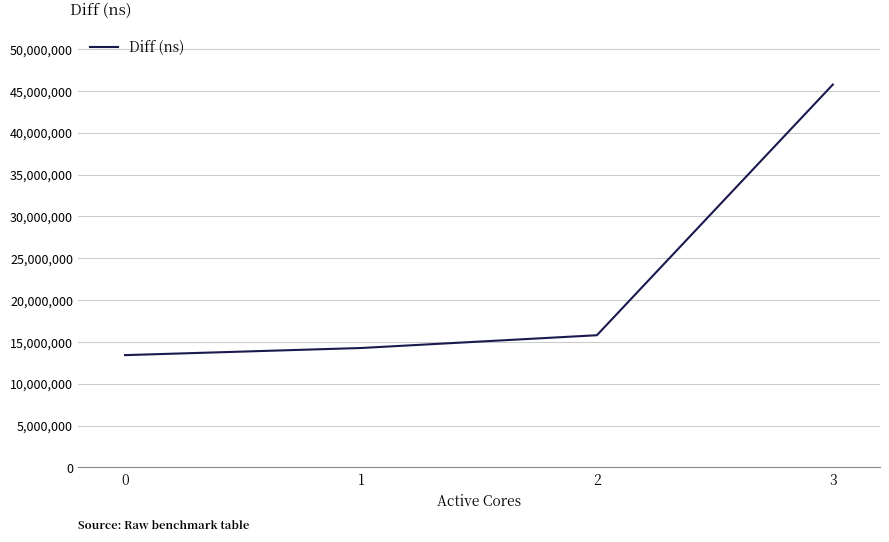

List the labels in order of value, smallest first.

0, 1, 2, 3